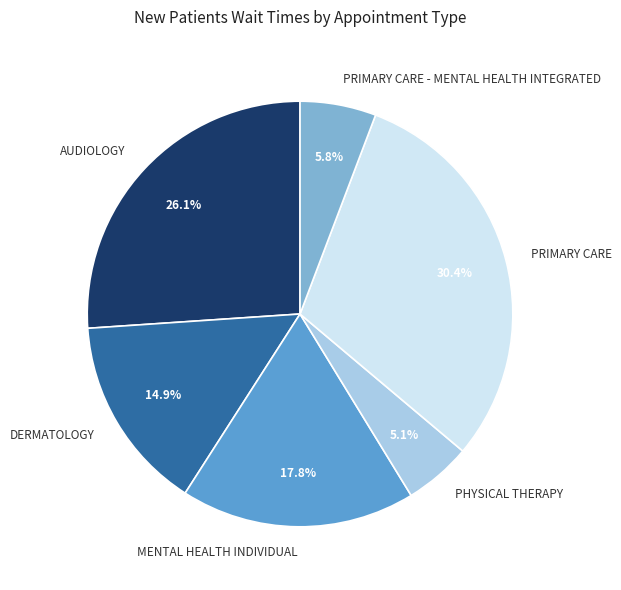

Does any single category account for the majority?

No